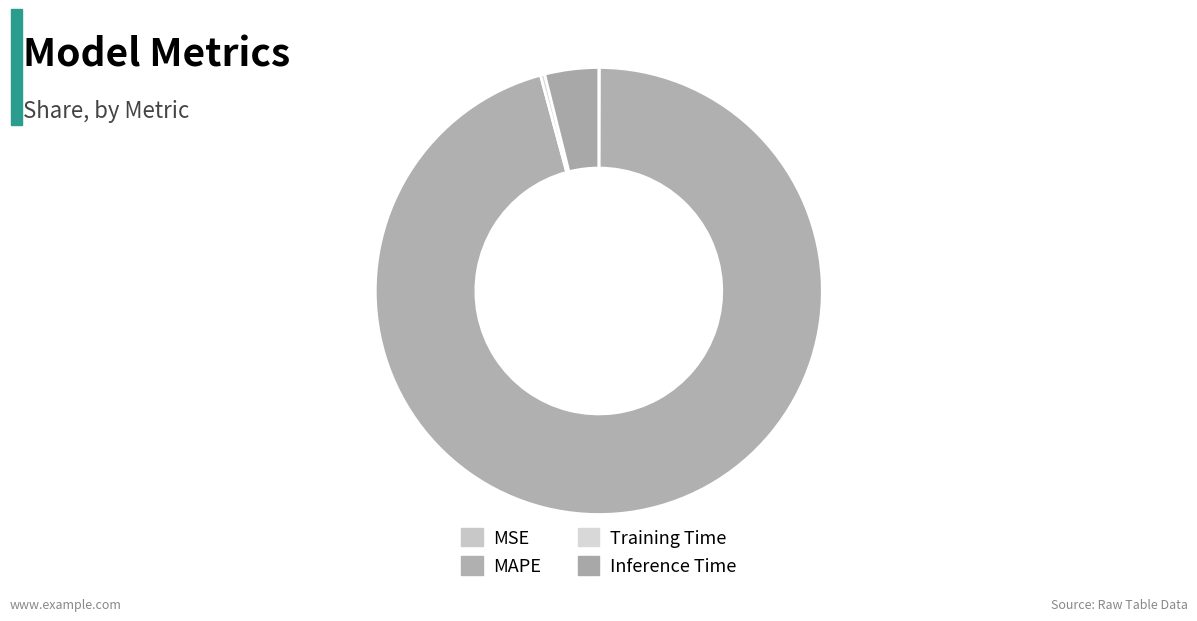

To the nearest percent, what is the average slice percentage?

25%